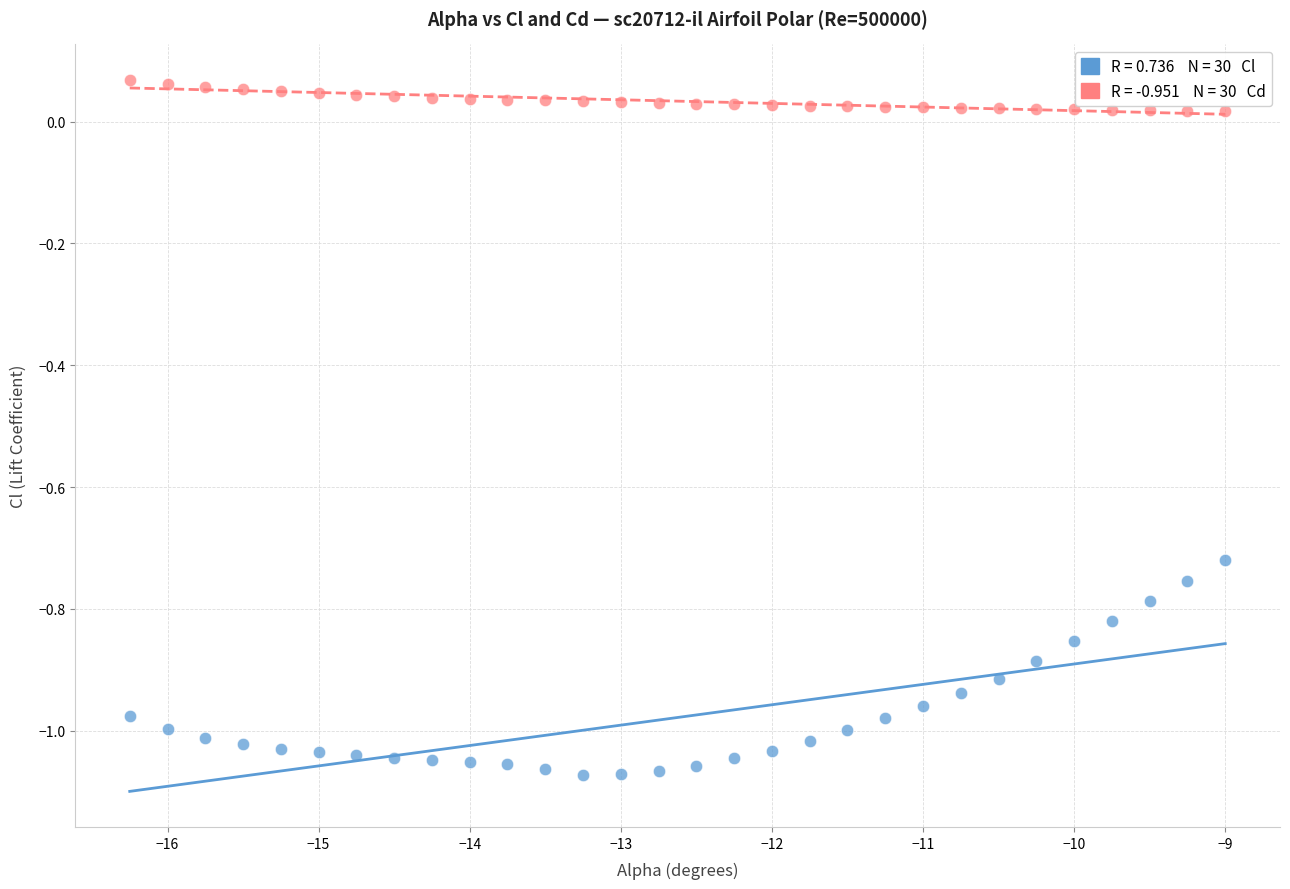

Across all data points, what is the range of X values (max minus min)?

7.2